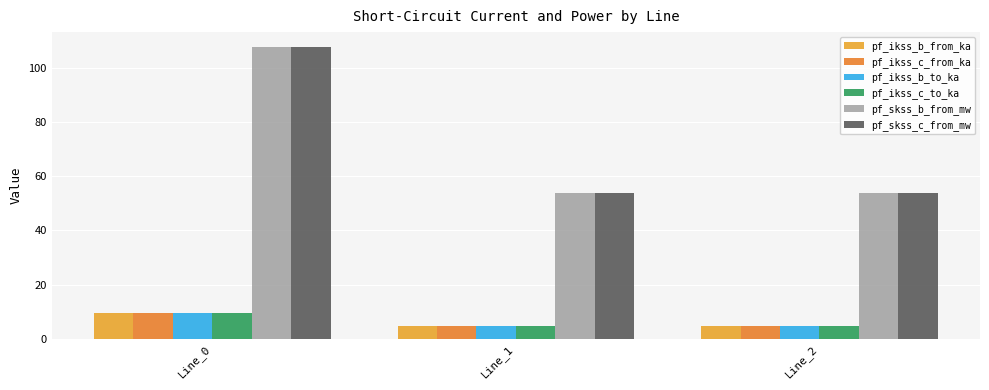

What are all the series names shown in the legend?

pf_ikss_b_from_ka, pf_ikss_c_from_ka, pf_ikss_b_to_ka, pf_ikss_c_to_ka, pf_skss_b_from_mw, pf_skss_c_from_mw